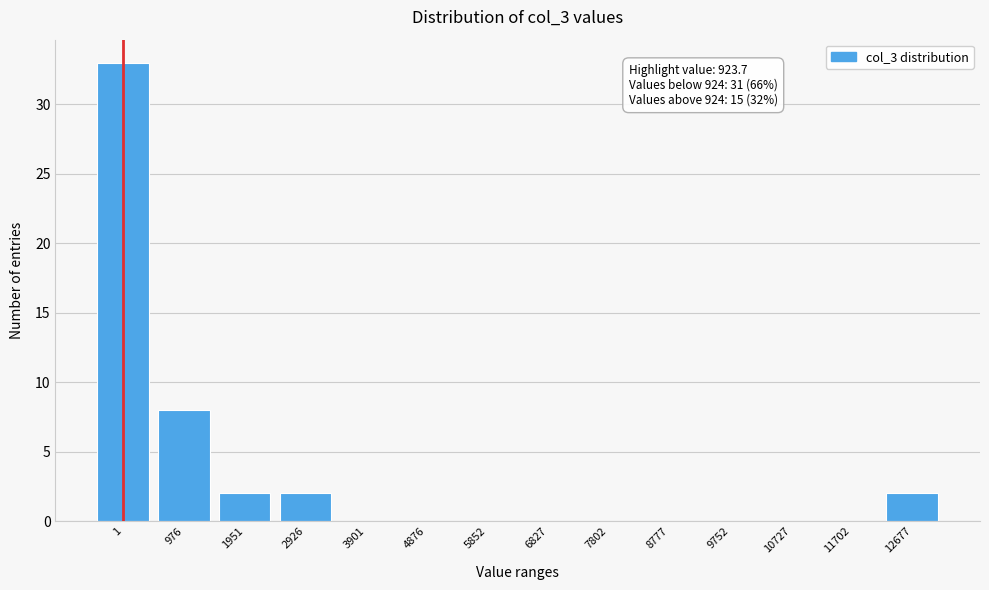

Reading left to right, list all the values displayed in this chart.

1=33	976=8	1951=2	2926=2	3901=0	4876=0	5852=0	6827=0	7802=0	8777=0	9752=0	10727=0	11702=0	12677=2